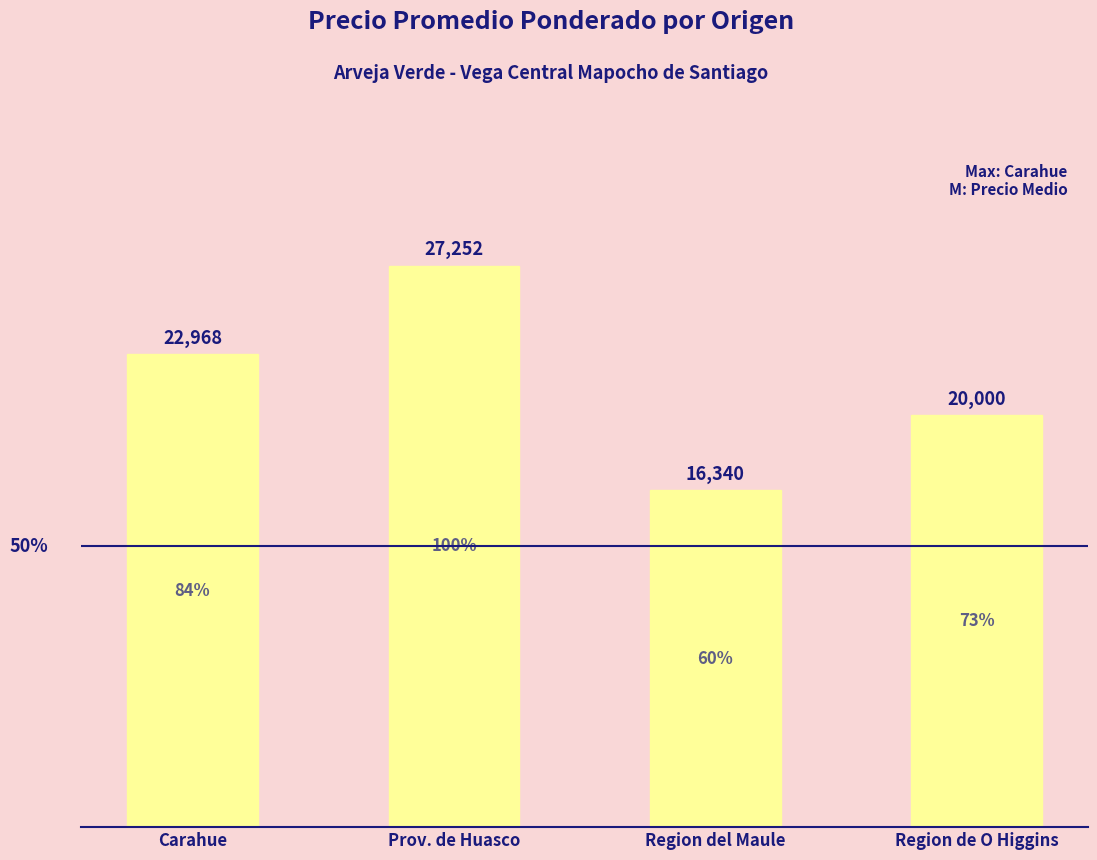

What is the change in value from Prov. de Huasco to Region del Maule?

-10912